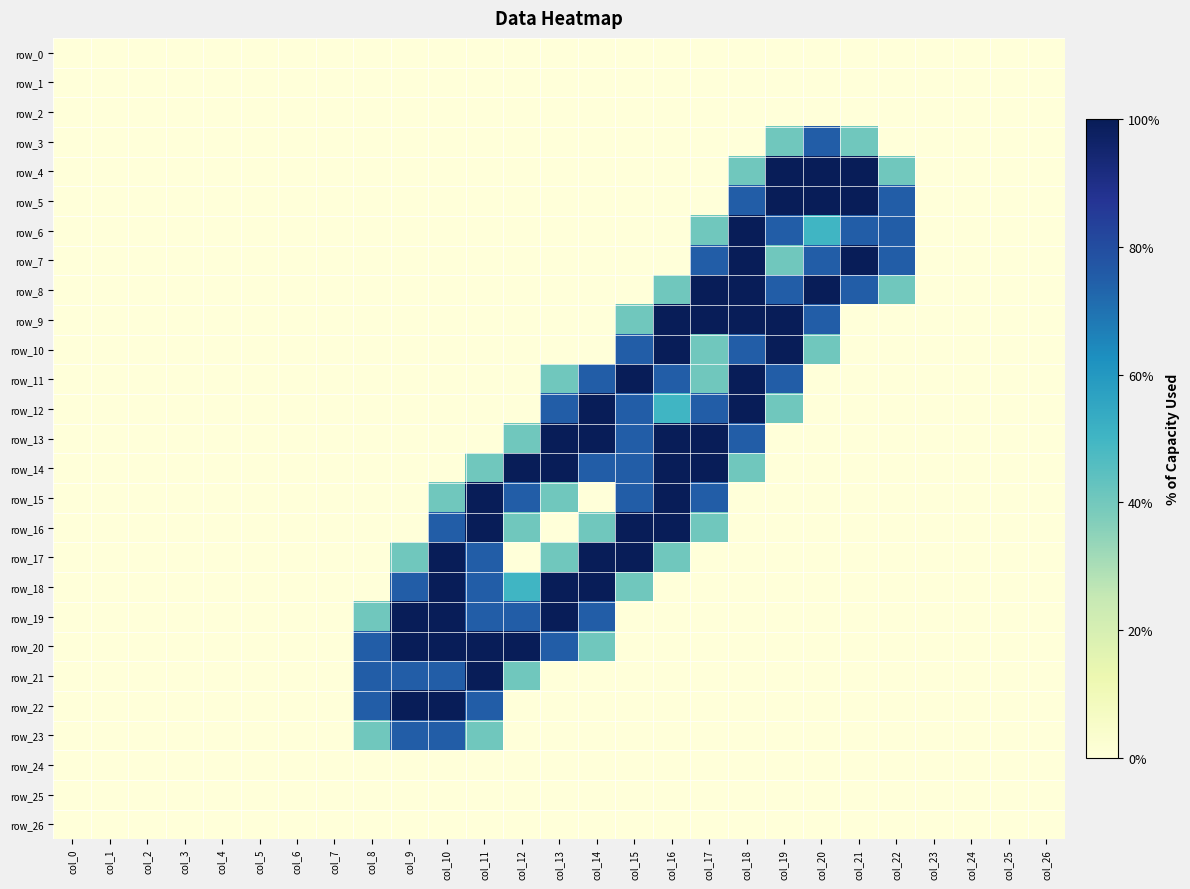

Reading left to right, transcribe all the data shown in this chart.

row_0: 0.0	0.0	0.0	0.0	0.0	0.0	0.0	0.0	0.0	0.0	0.0	0.0	0.0	0.0	0.0	0.0	0.0	0.0	0.0	0.0	0.0	0.0	0.0	0.0	0.0	0.0	0.0
row_1: 0.0	0.0	0.0	0.0	0.0	0.0	0.0	0.0	0.0	0.0	0.0	0.0	0.0	0.0	0.0	0.0	0.0	0.0	0.0	0.0	0.0	0.0	0.0	0.0	0.0	0.0	0.0
row_2: 0.0	0.0	0.0	0.0	0.0	0.0	0.0	0.0	0.0	0.0	0.0	0.0	0.0	0.0	0.0	0.0	0.0	0.0	0.0	0.0	0.0	0.0	0.0	0.0	0.0	0.0	0.0
row_3: 0.0	0.0	0.0	0.0	0.0	0.0	0.0	0.0	0.0	0.0	0.0	0.0	0.0	0.0	0.0	0.0	0.0	0.0	0.0	0.8	1.5	0.8	0.0	0.0	0.0	0.0	0.0
row_4: 0.0	0.0	0.0	0.0	0.0	0.0	0.0	0.0	0.0	0.0	0.0	0.0	0.0	0.0	0.0	0.0	0.0	0.0	0.8	2.0	2.0	2.0	0.8	0.0	0.0	0.0	0.0
row_5: 0.0	0.0	0.0	0.0	0.0	0.0	0.0	0.0	0.0	0.0	0.0	0.0	0.0	0.0	0.0	0.0	0.0	0.0	1.5	2.0	2.0	2.0	1.5	0.0	0.0	0.0	0.0
row_6: 0.0	0.0	0.0	0.0	0.0	0.0	0.0	0.0	0.0	0.0	0.0	0.0	0.0	0.0	0.0	0.0	0.0	0.8	2.0	1.5	1.0	1.5	1.5	0.0	0.0	0.0	0.0
row_7: 0.0	0.0	0.0	0.0	0.0	0.0	0.0	0.0	0.0	0.0	0.0	0.0	0.0	0.0	0.0	0.0	0.0	1.5	2.0	0.8	1.5	2.0	1.5	0.0	0.0	0.0	0.0
row_8: 0.0	0.0	0.0	0.0	0.0	0.0	0.0	0.0	0.0	0.0	0.0	0.0	0.0	0.0	0.0	0.0	0.8	2.0	2.0	1.5	2.0	1.5	0.8	0.0	0.0	0.0	0.0
row_9: 0.0	0.0	0.0	0.0	0.0	0.0	0.0	0.0	0.0	0.0	0.0	0.0	0.0	0.0	0.0	0.8	2.0	2.0	2.0	2.0	1.5	0.0	0.0	0.0	0.0	0.0	0.0
row_10: 0.0	0.0	0.0	0.0	0.0	0.0	0.0	0.0	0.0	0.0	0.0	0.0	0.0	0.0	0.0	1.5	2.0	0.8	1.5	2.0	0.8	0.0	0.0	0.0	0.0	0.0	0.0
row_11: 0.0	0.0	0.0	0.0	0.0	0.0	0.0	0.0	0.0	0.0	0.0	0.0	0.0	0.8	1.5	2.0	1.5	0.8	2.0	1.5	0.0	0.0	0.0	0.0	0.0	0.0	0.0
row_12: 0.0	0.0	0.0	0.0	0.0	0.0	0.0	0.0	0.0	0.0	0.0	0.0	0.0	1.5	2.0	1.5	1.0	1.5	2.0	0.8	0.0	0.0	0.0	0.0	0.0	0.0	0.0
row_13: 0.0	0.0	0.0	0.0	0.0	0.0	0.0	0.0	0.0	0.0	0.0	0.0	0.8	2.0	2.0	1.5	2.0	2.0	1.5	0.0	0.0	0.0	0.0	0.0	0.0	0.0	0.0
row_14: 0.0	0.0	0.0	0.0	0.0	0.0	0.0	0.0	0.0	0.0	0.0	0.8	2.0	2.0	1.5	1.5	2.0	2.0	0.8	0.0	0.0	0.0	0.0	0.0	0.0	0.0	0.0
row_15: 0.0	0.0	0.0	0.0	0.0	0.0	0.0	0.0	0.0	0.0	0.8	2.0	1.5	0.8	0.0	1.5	2.0	1.5	0.0	0.0	0.0	0.0	0.0	0.0	0.0	0.0	0.0
row_16: 0.0	0.0	0.0	0.0	0.0	0.0	0.0	0.0	0.0	0.0	1.5	2.0	0.8	0.0	0.8	2.0	2.0	0.8	0.0	0.0	0.0	0.0	0.0	0.0	0.0	0.0	0.0
row_17: 0.0	0.0	0.0	0.0	0.0	0.0	0.0	0.0	0.0	0.8	2.0	1.5	0.0	0.8	2.0	2.0	0.8	0.0	0.0	0.0	0.0	0.0	0.0	0.0	0.0	0.0	0.0
row_18: 0.0	0.0	0.0	0.0	0.0	0.0	0.0	0.0	0.0	1.5	2.0	1.5	1.0	2.0	2.0	0.8	0.0	0.0	0.0	0.0	0.0	0.0	0.0	0.0	0.0	0.0	0.0
row_19: 0.0	0.0	0.0	0.0	0.0	0.0	0.0	0.0	0.8	2.0	2.0	1.5	1.5	2.0	1.5	0.0	0.0	0.0	0.0	0.0	0.0	0.0	0.0	0.0	0.0	0.0	0.0
row_20: 0.0	0.0	0.0	0.0	0.0	0.0	0.0	0.0	1.5	2.0	2.0	2.0	2.0	1.5	0.8	0.0	0.0	0.0	0.0	0.0	0.0	0.0	0.0	0.0	0.0	0.0	0.0
row_21: 0.0	0.0	0.0	0.0	0.0	0.0	0.0	0.0	1.5	1.5	1.5	2.0	0.8	0.0	0.0	0.0	0.0	0.0	0.0	0.0	0.0	0.0	0.0	0.0	0.0	0.0	0.0
row_22: 0.0	0.0	0.0	0.0	0.0	0.0	0.0	0.0	1.5	2.0	2.0	1.5	0.0	0.0	0.0	0.0	0.0	0.0	0.0	0.0	0.0	0.0	0.0	0.0	0.0	0.0	0.0
row_23: 0.0	0.0	0.0	0.0	0.0	0.0	0.0	0.0	0.8	1.5	1.5	0.8	0.0	0.0	0.0	0.0	0.0	0.0	0.0	0.0	0.0	0.0	0.0	0.0	0.0	0.0	0.0
row_24: 0.0	0.0	0.0	0.0	0.0	0.0	0.0	0.0	0.0	0.0	0.0	0.0	0.0	0.0	0.0	0.0	0.0	0.0	0.0	0.0	0.0	0.0	0.0	0.0	0.0	0.0	0.0
row_25: 0.0	0.0	0.0	0.0	0.0	0.0	0.0	0.0	0.0	0.0	0.0	0.0	0.0	0.0	0.0	0.0	0.0	0.0	0.0	0.0	0.0	0.0	0.0	0.0	0.0	0.0	0.0
row_26: 0.0	0.0	0.0	0.0	0.0	0.0	0.0	0.0	0.0	0.0	0.0	0.0	0.0	0.0	0.0	0.0	0.0	0.0	0.0	0.0	0.0	0.0	0.0	0.0	0.0	0.0	0.0